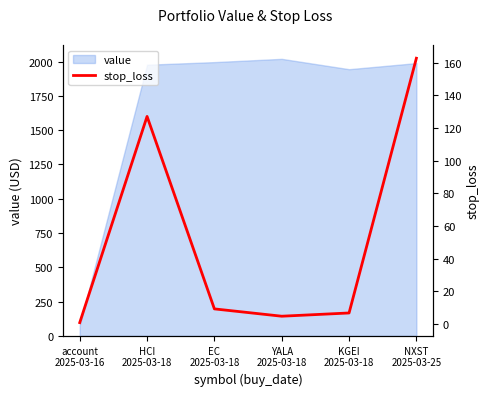

What is the minimum value shown in the chart?

0.9